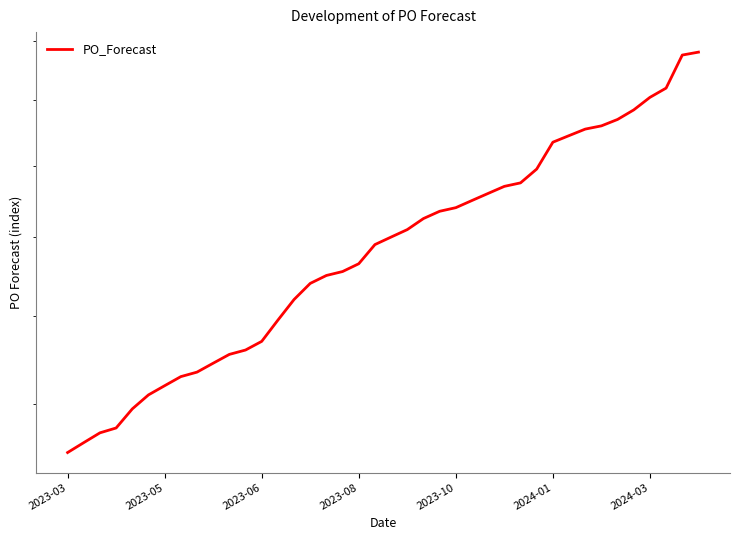

Reading left to right, extract all data points from this chart.

150	152	154	155	159	162	164	166	167	169	171	172	174	179	184	188	190	191	193	198	200	202	205	207	208	210	212	214	215	219	227	229	231	232	234	237	241	244	255	256